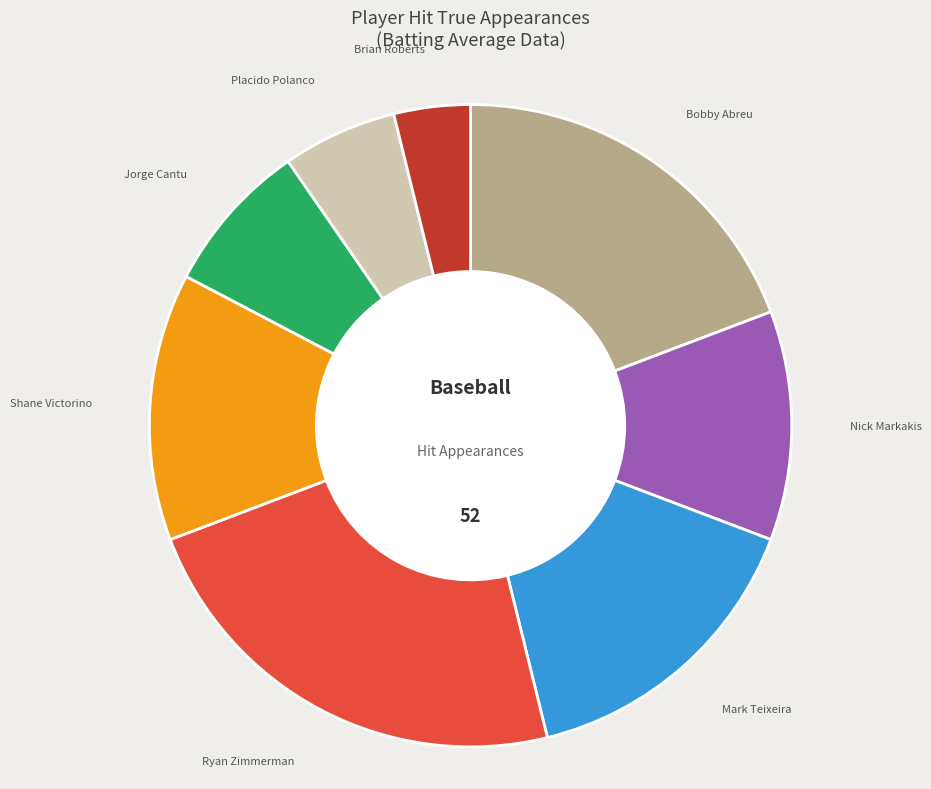

Do Jorge Cantu and Bobby Abreu together represent more than half of the pie?

No